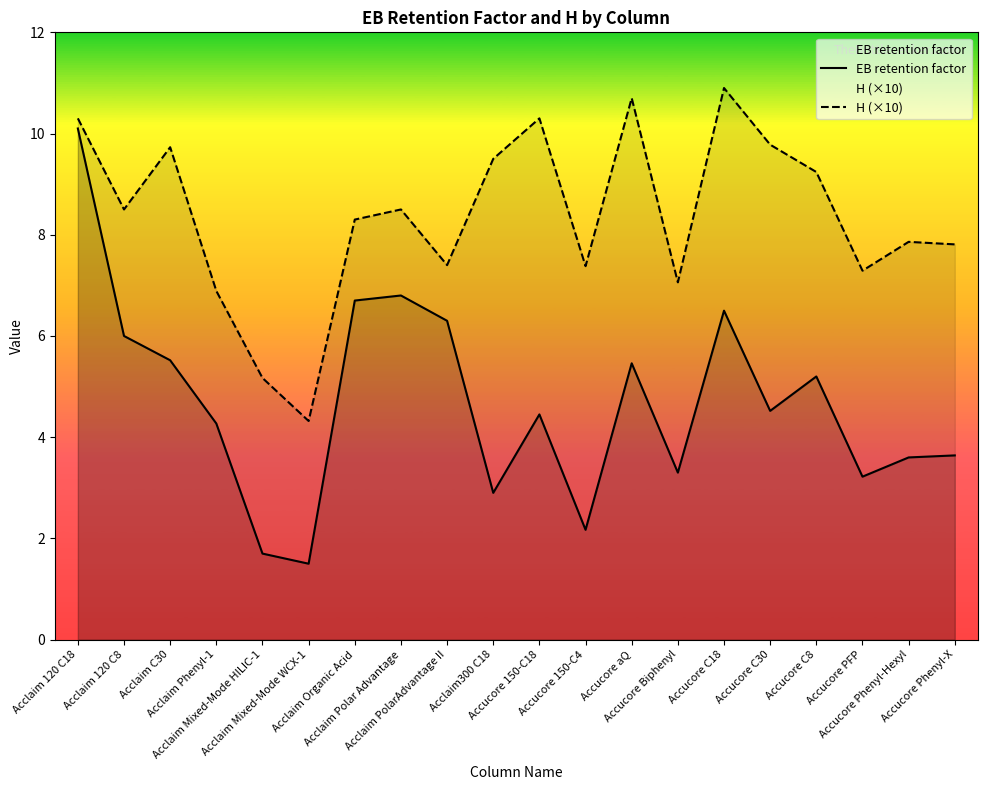

Is it true that H (×10) equals 11.3 at Accucore Biphenyl?

False